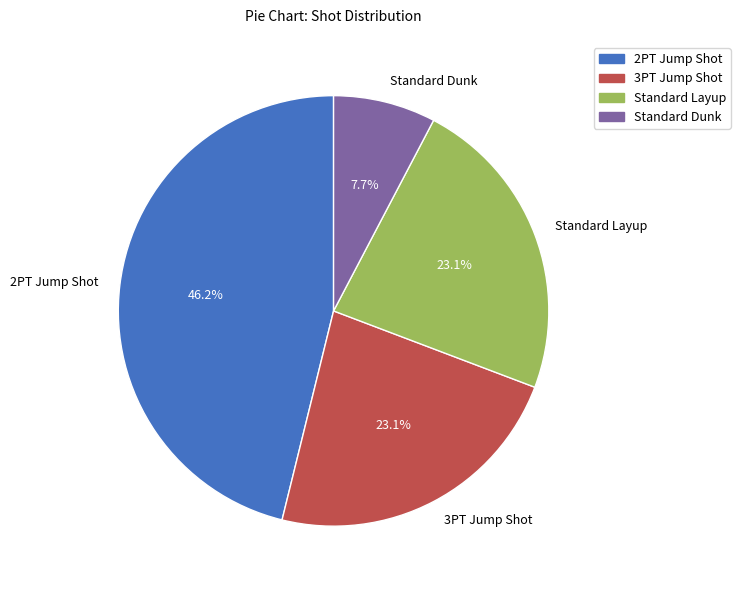

Which category has the smallest portion of the pie?

Standard Dunk